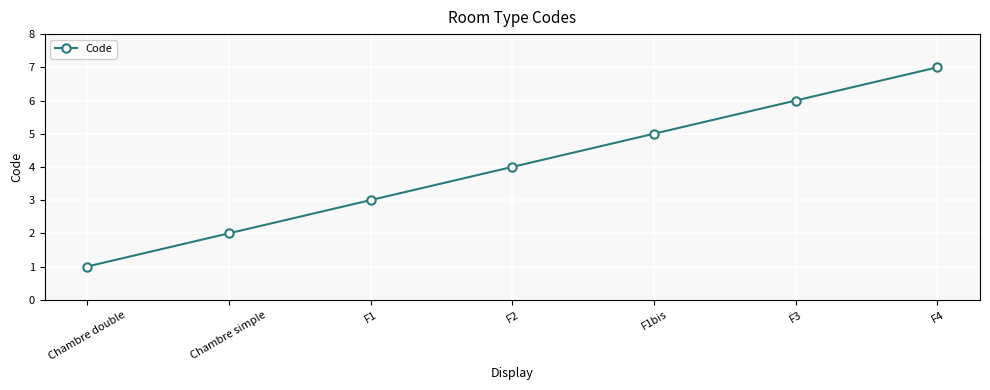

What position from the left is F1bis?

5